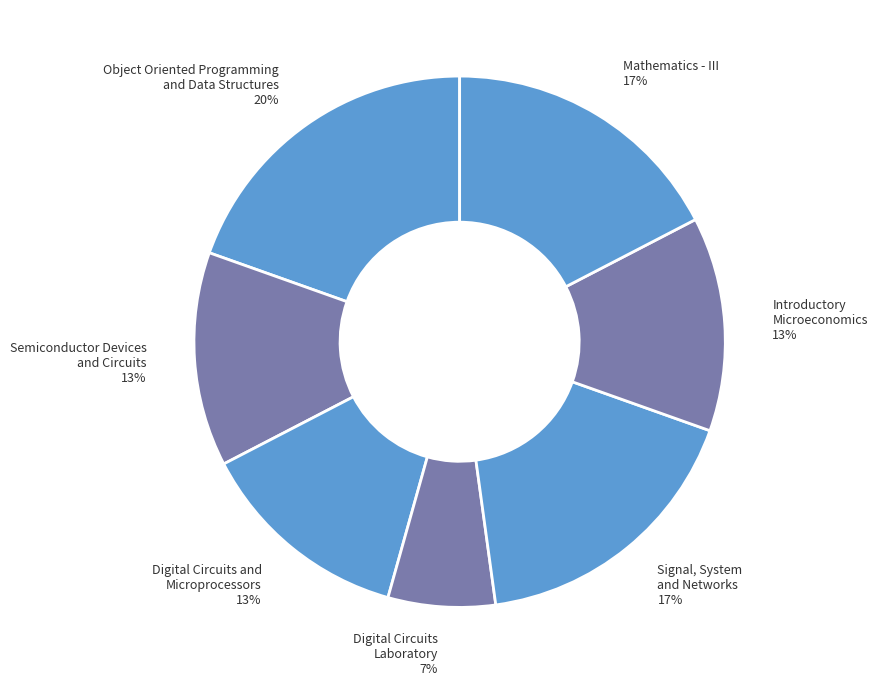

Approximately how many times larger is the value at Signal, System and Networks 17% compared to Semiconductor Devices and Circuits 13%?

1.3